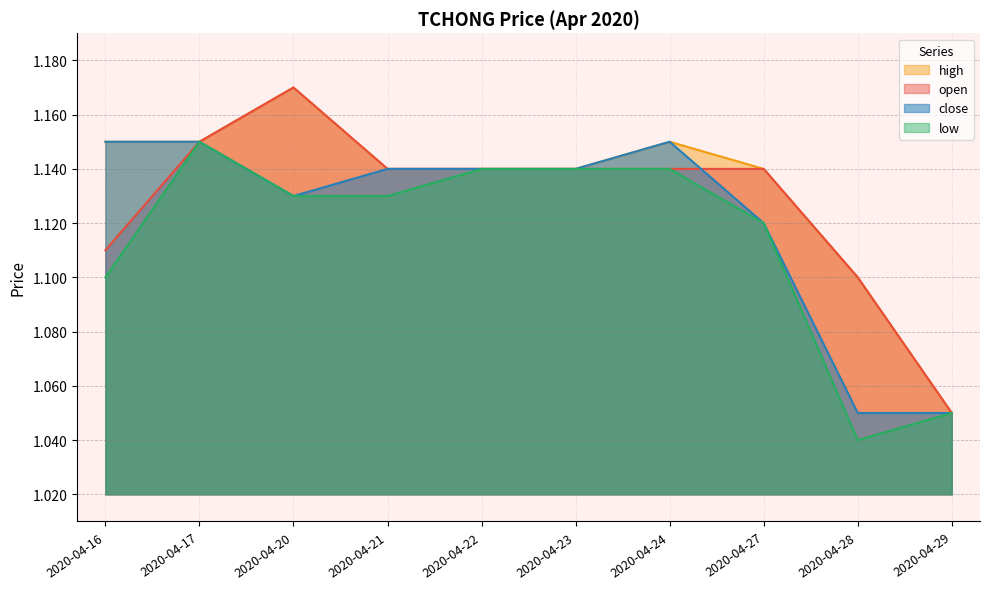

Between 2020-04-29 and 2020-04-27, which is larger?

2020-04-27